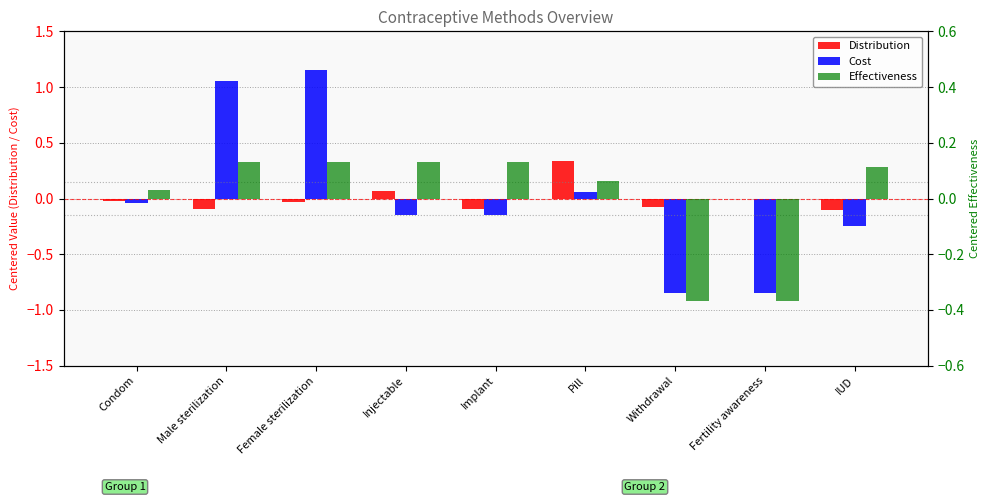

What are all the series names shown in the legend?

Distribution, Cost, Effectiveness